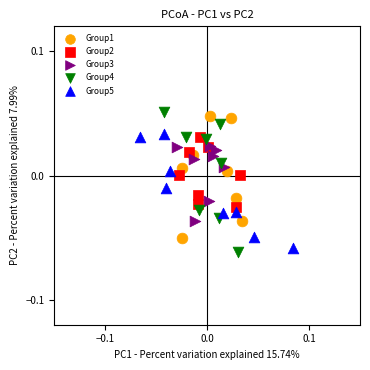

Which series reaches the maximum Y coordinate?

Group4